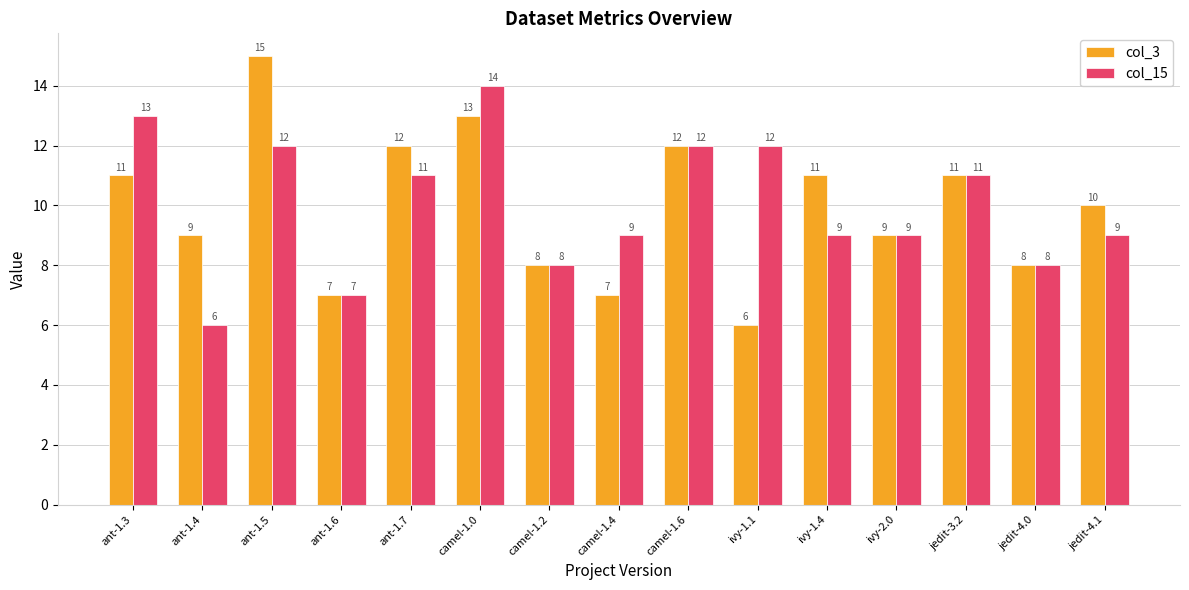

What is the difference between the maximum and second lowest values in the col_15 series?

7